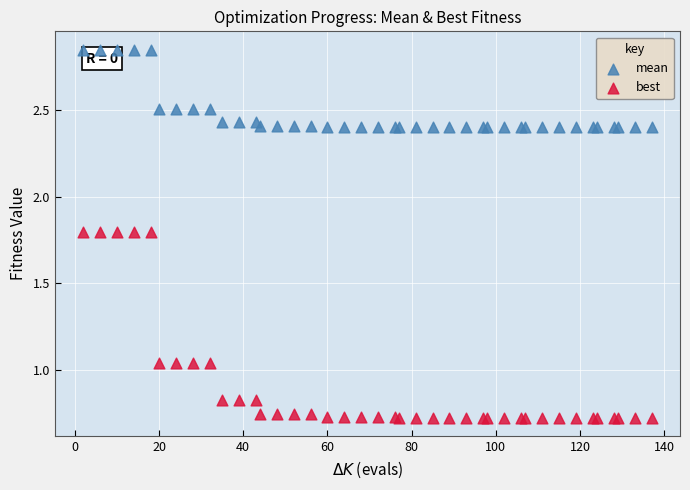

Which series has the largest Y range (max minus min)?

best